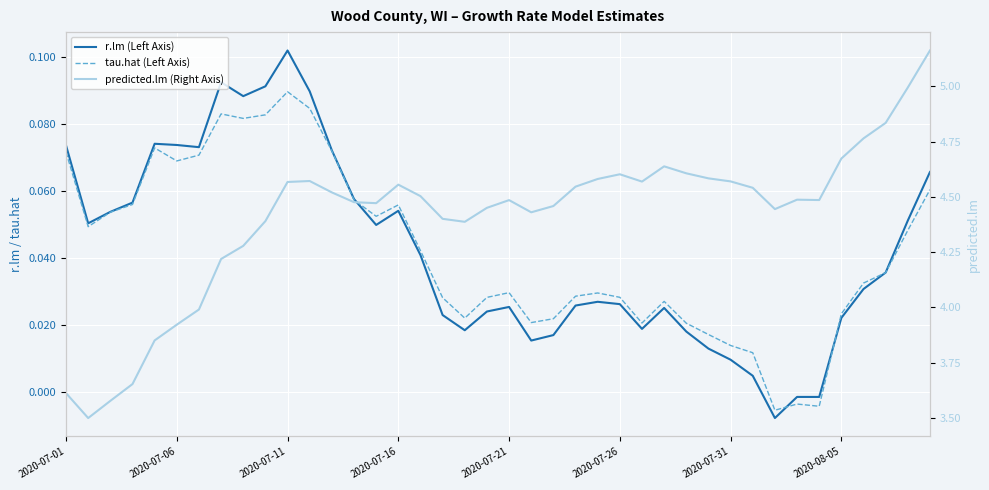

True or false: r.lm (Left Axis) and predicted.lm (Right Axis) cross at least once.

False